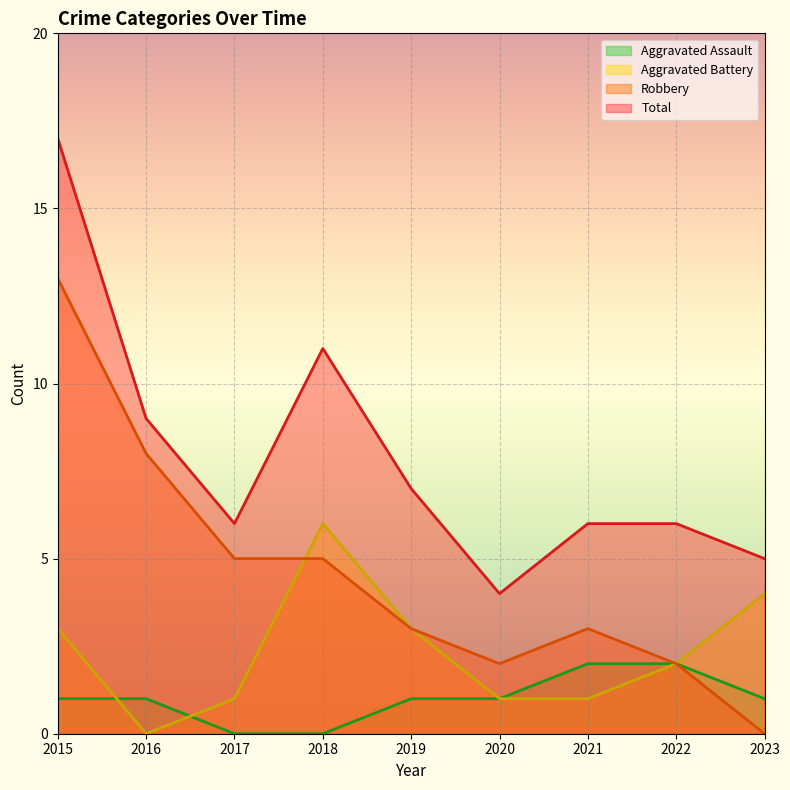

Where is the first local minimum for Total?

2017